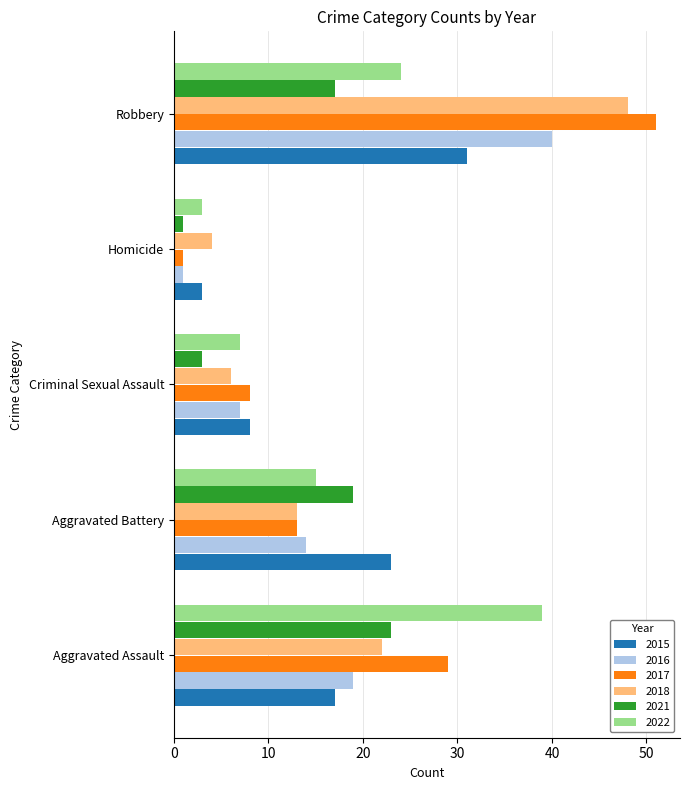

Which series has the largest total across all categories?

2017